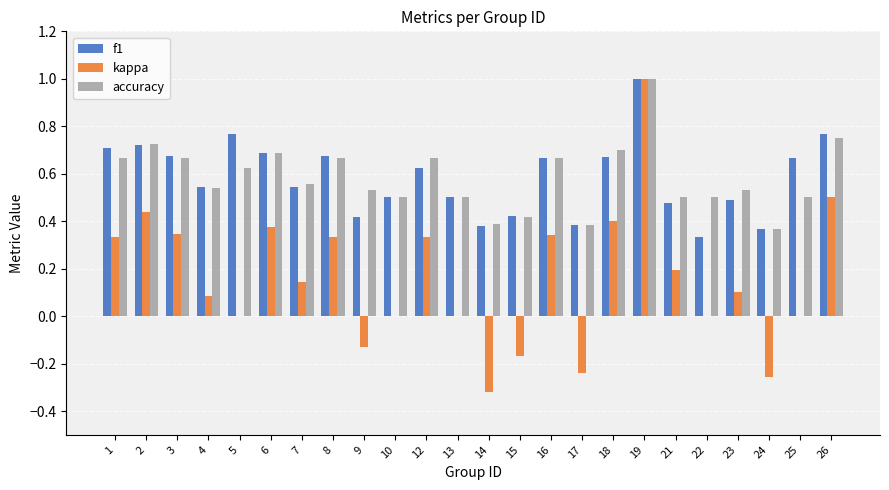

How many distinct data groups are displayed?

3